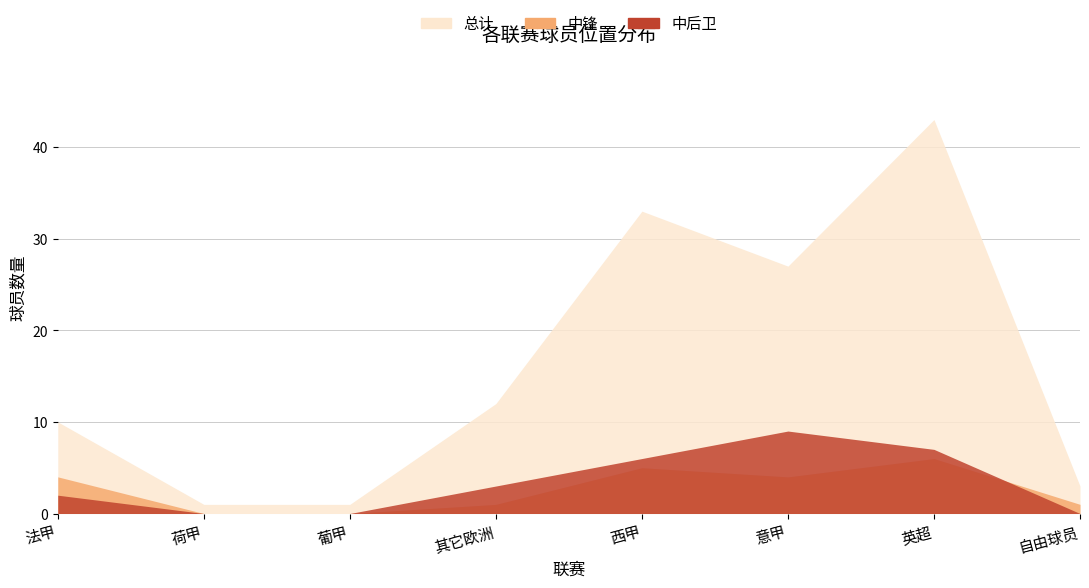

At 其它欧洲, list the series in order from largest to smallest.

总计, 中后卫, 中锋